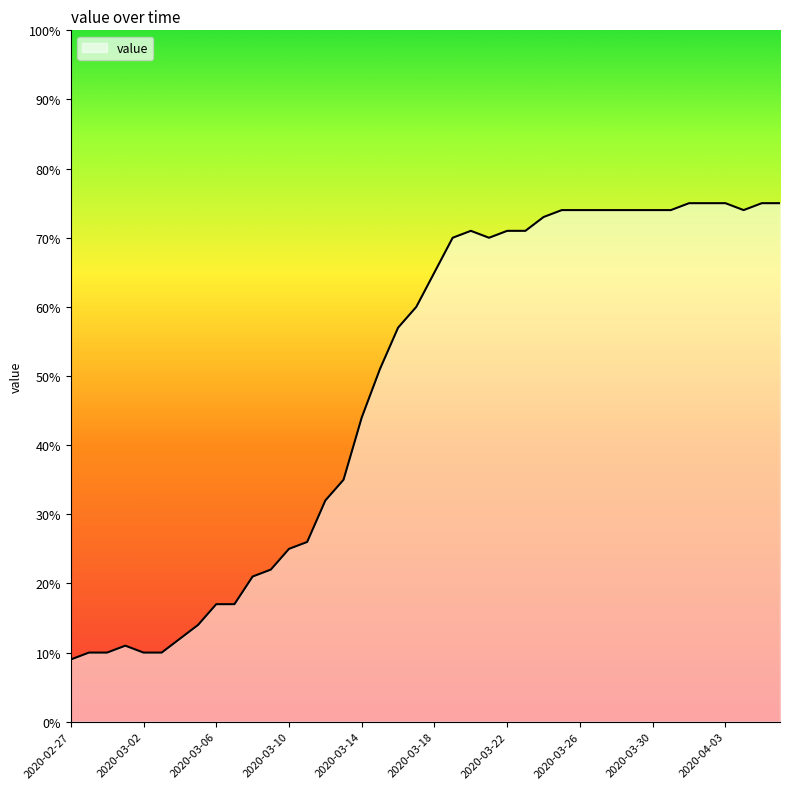

What is the minimum value shown in the chart?

9